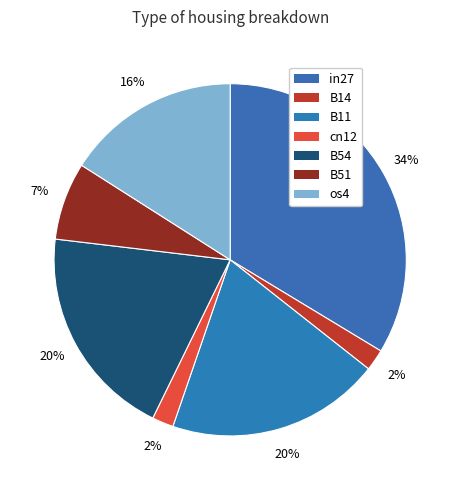

Is it true that B51 is 1% of the pie?

False